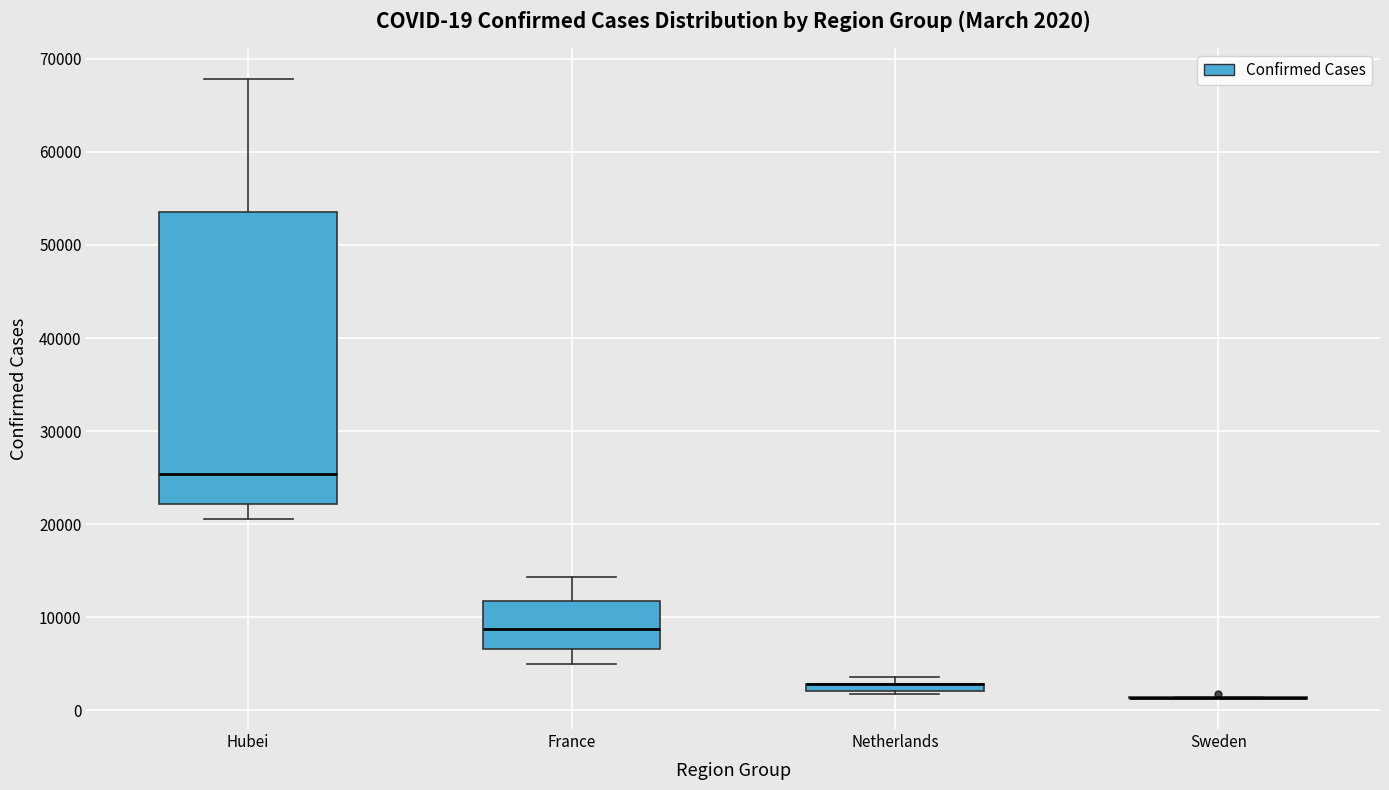

Comparing the boxes themselves (not the whiskers), which one is the tallest?

Hubei